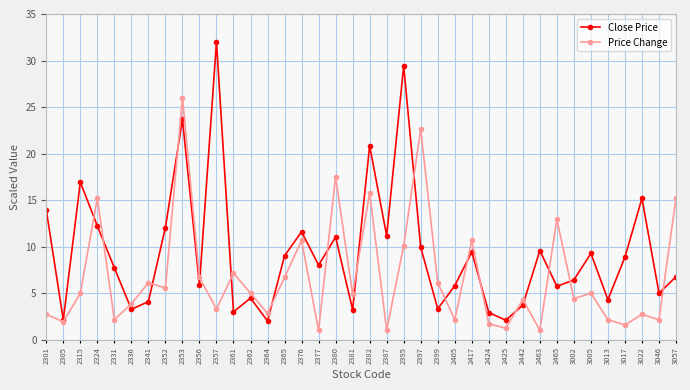

Rank the series at 2380 from lowest to highest value.

Close Price, Price Change